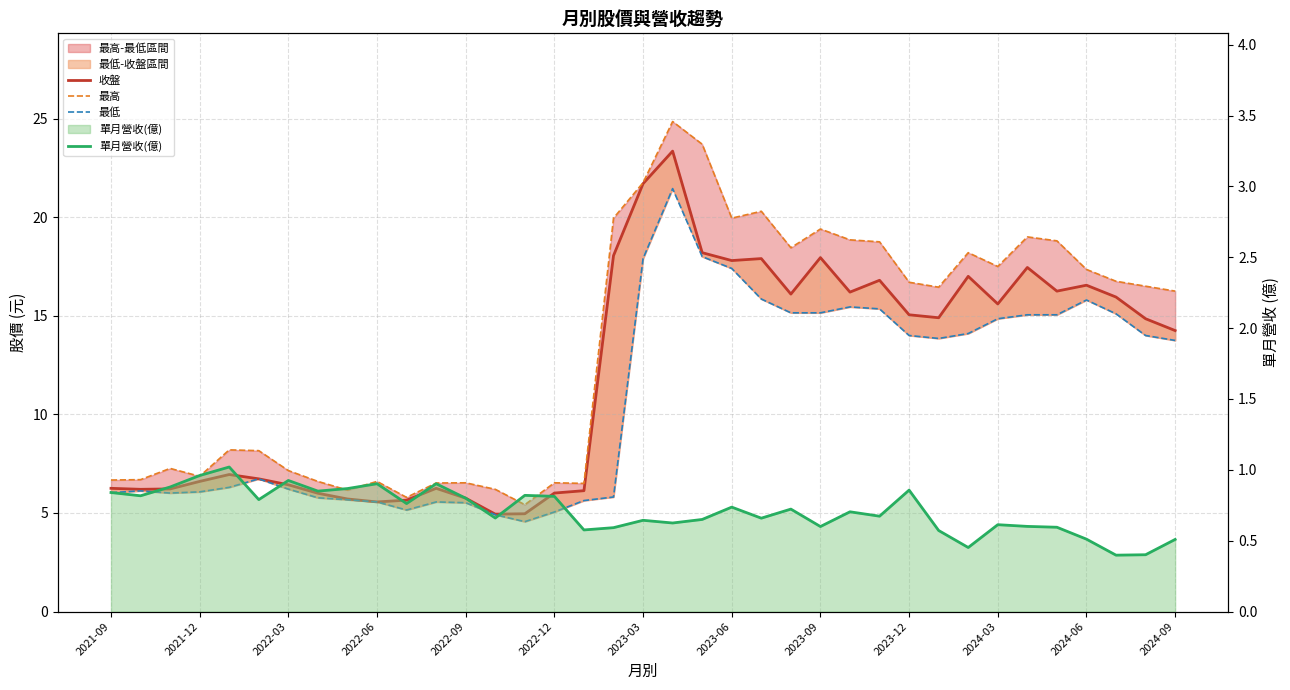

What is the sum of the 最低 values at 35 and 26?

29.4